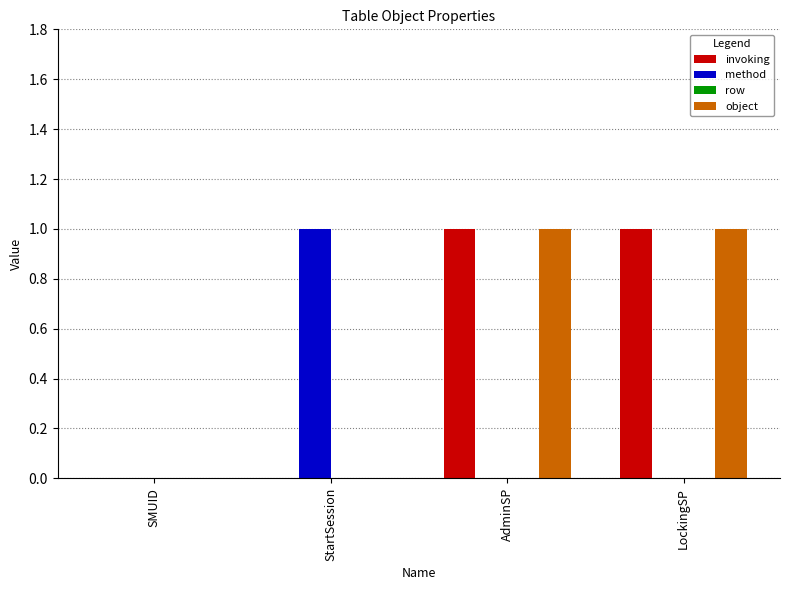

Reading left to right, what are all the values shown in this chart?

invoking: SMUID=0	StartSession=0	AdminSP=1	LockingSP=1
method: SMUID=0	StartSession=1	AdminSP=0	LockingSP=0
object: SMUID=0	StartSession=0	AdminSP=1	LockingSP=1